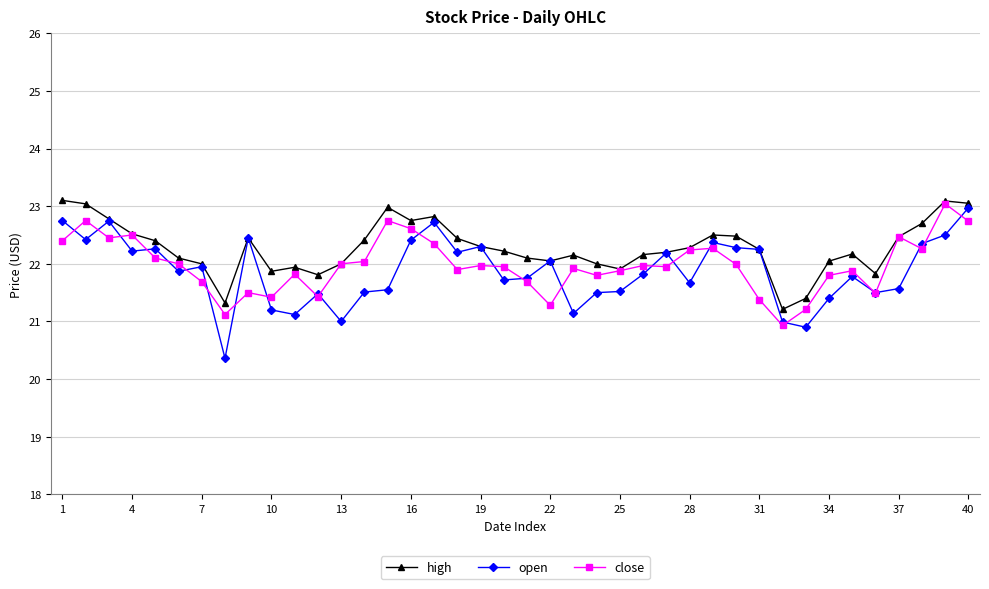

What is the value of the open point at the 5th from the left?

22.3